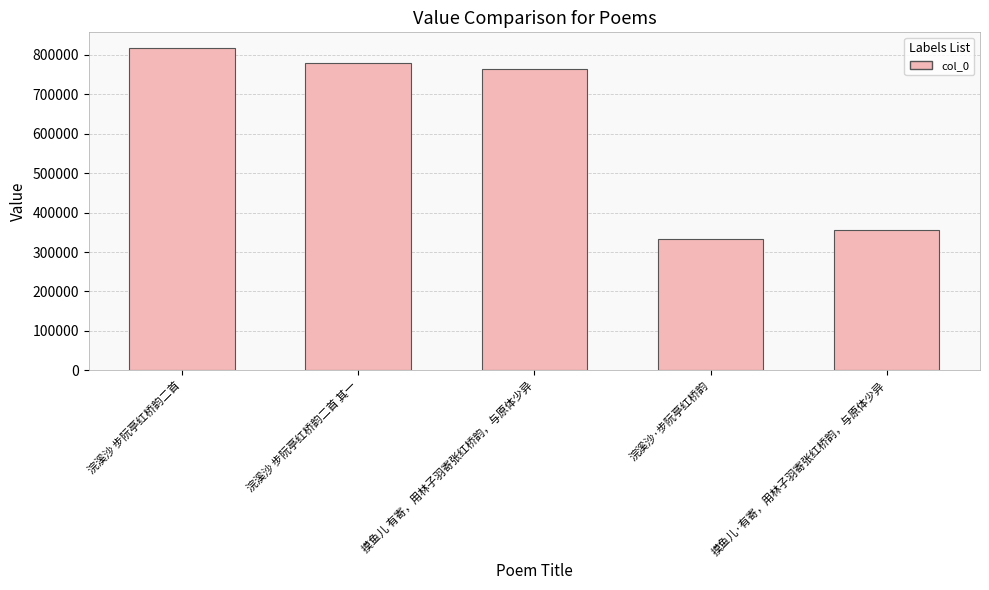

Which has a higher value, 摸鱼儿·有寄，用林子羽寄张红桥韵，与原体少异 or 摸鱼儿 有寄，用林子羽寄张红桥韵，与原体少异?

摸鱼儿 有寄，用林子羽寄张红桥韵，与原体少异